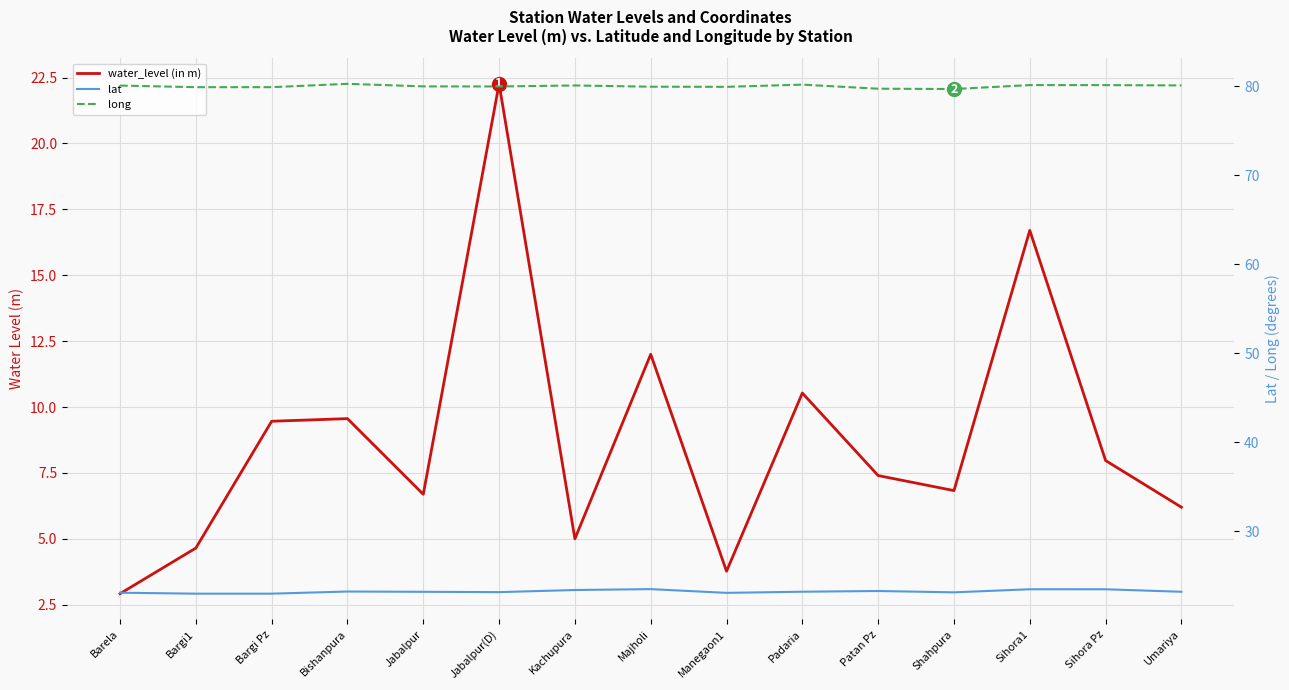

List the series in order of their overall mean, highest first.

long, lat, water_level (in m)